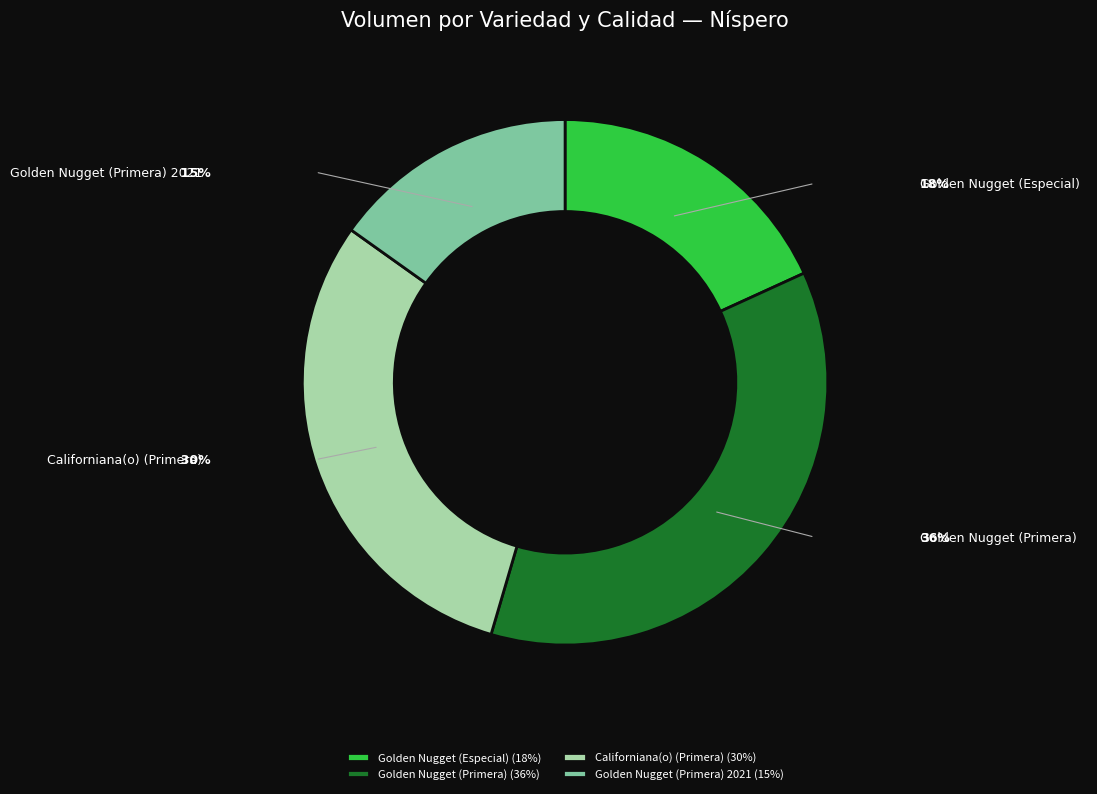

Is it true that Golden Nugget (Primera) is 36% of the pie?

True